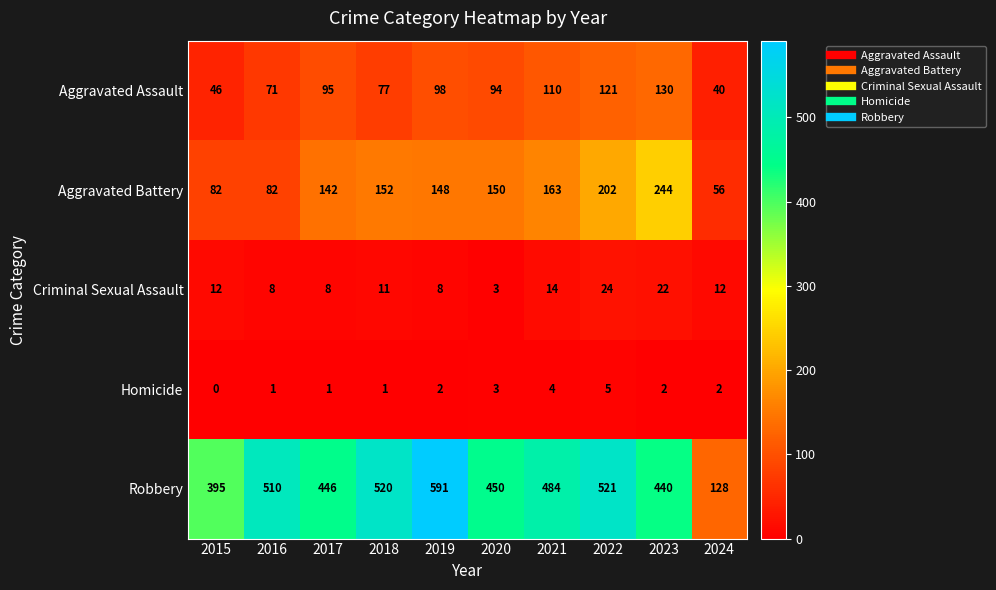

What is the difference between the maximum and minimum values in the Aggravated Assault series?

90